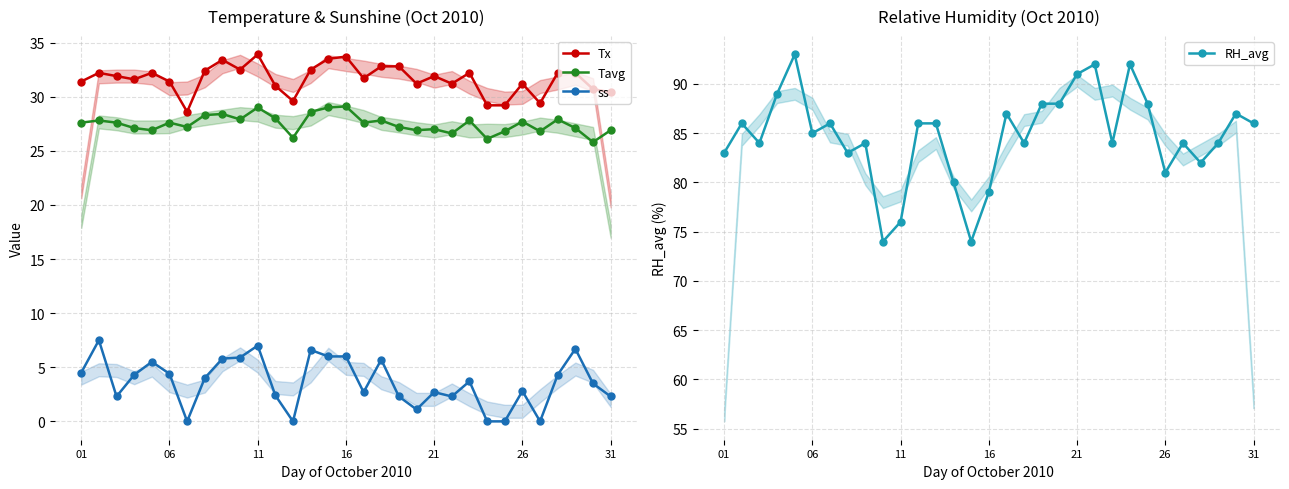

Which series has the largest total across all categories?

RH_avg